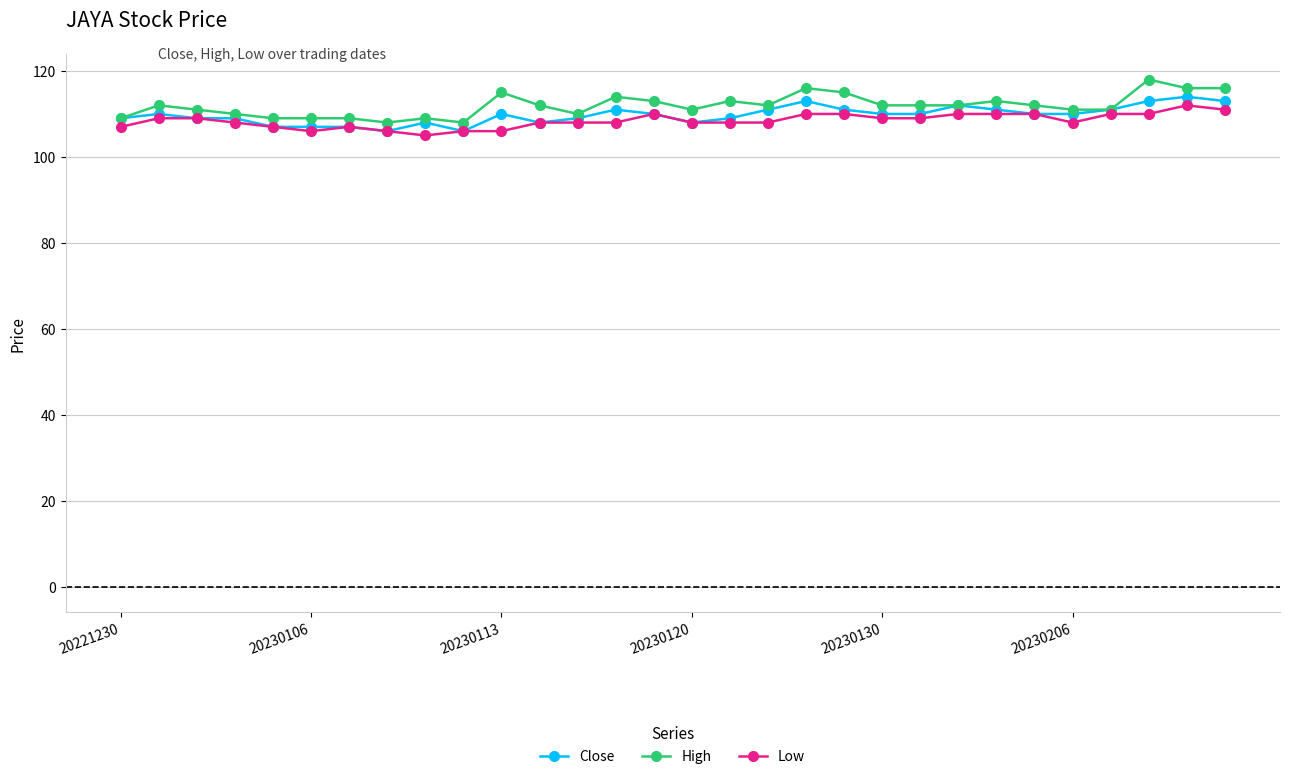

Which series has the widest spread of values?

High